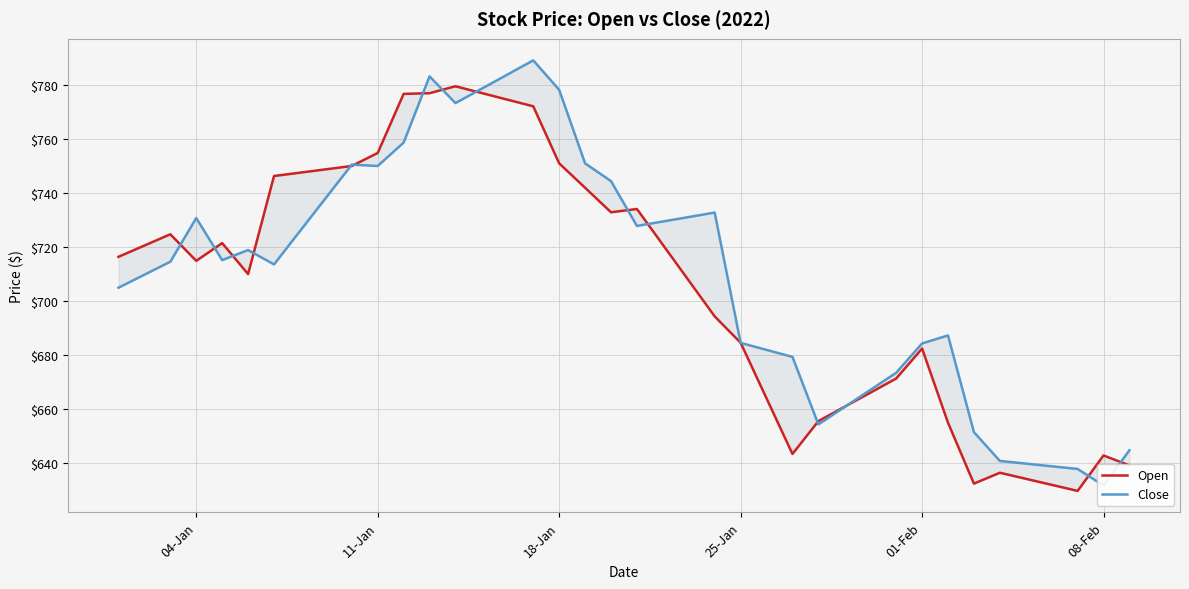

True or false: Close and Open cross at least once.

True